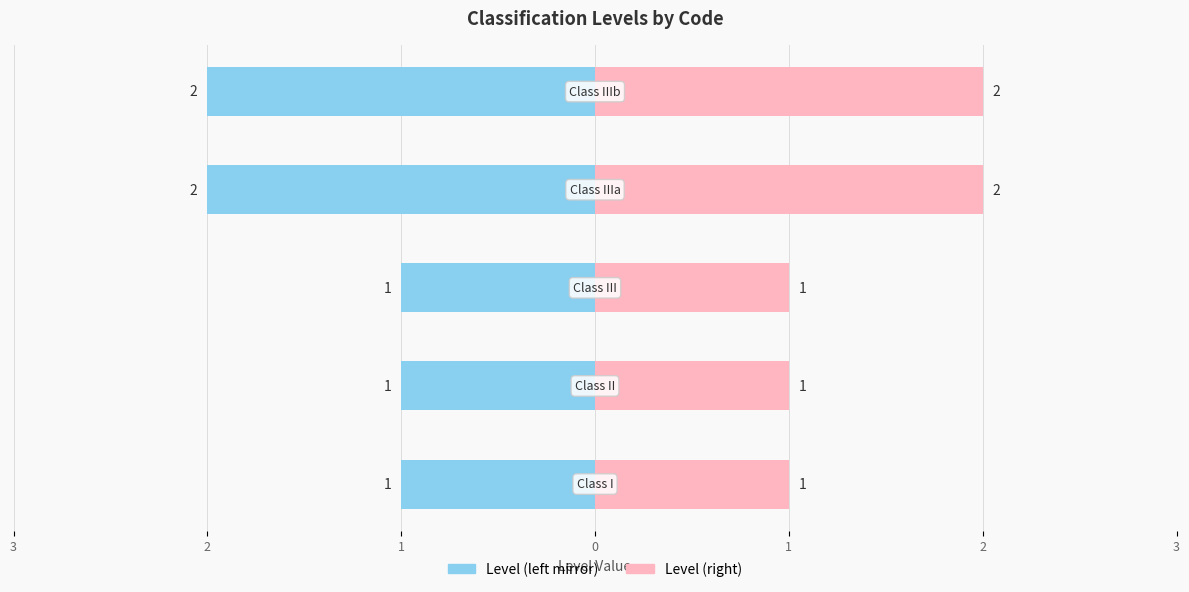

What are all the series names shown in the legend?

Level (left mirror), Level (right)